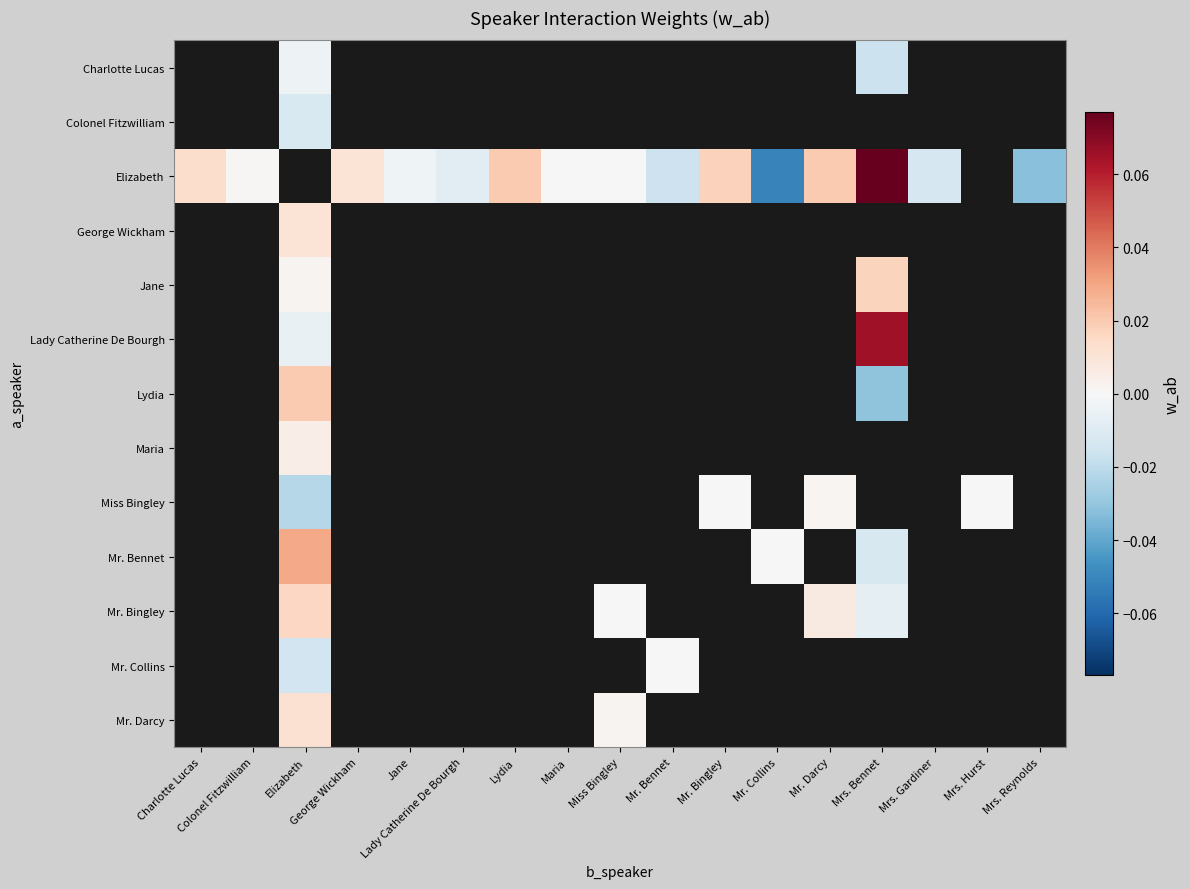

Which has a higher value, Mrs. Bennet or Mr. Bingley?

Mr. Bingley